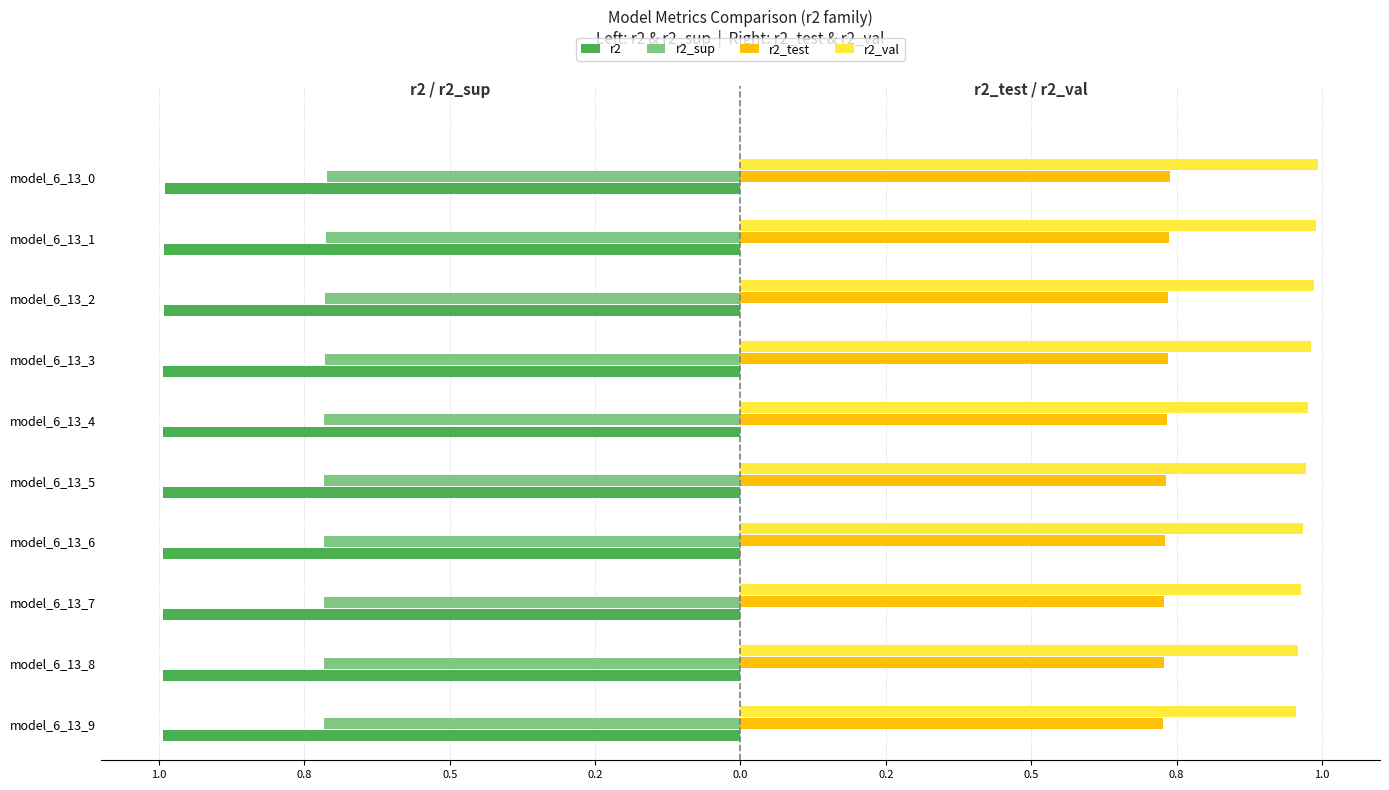

Which series has the largest range (max minus min)?

r2_val